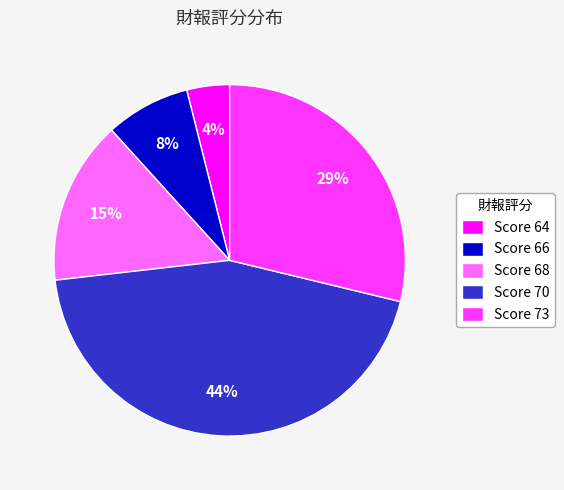

How many slices are in this pie chart?

5